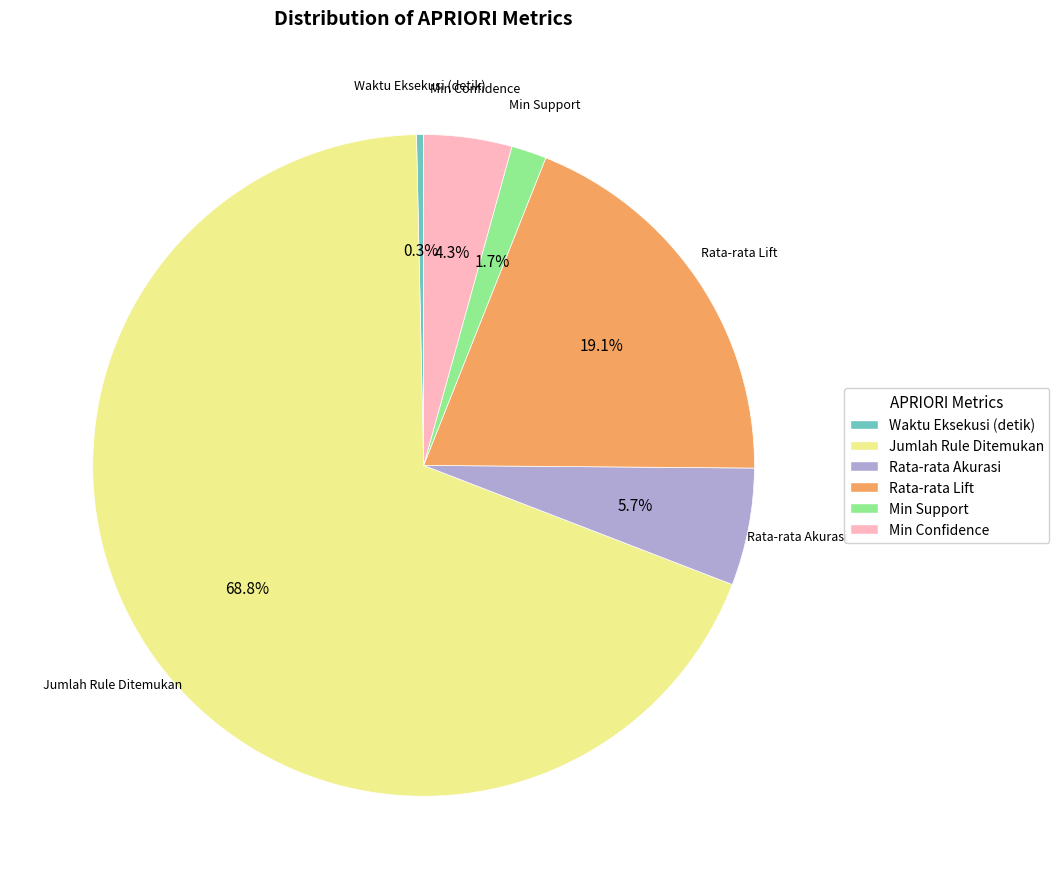

To the nearest percent, what portion does Rata-rata Lift represent?

19%